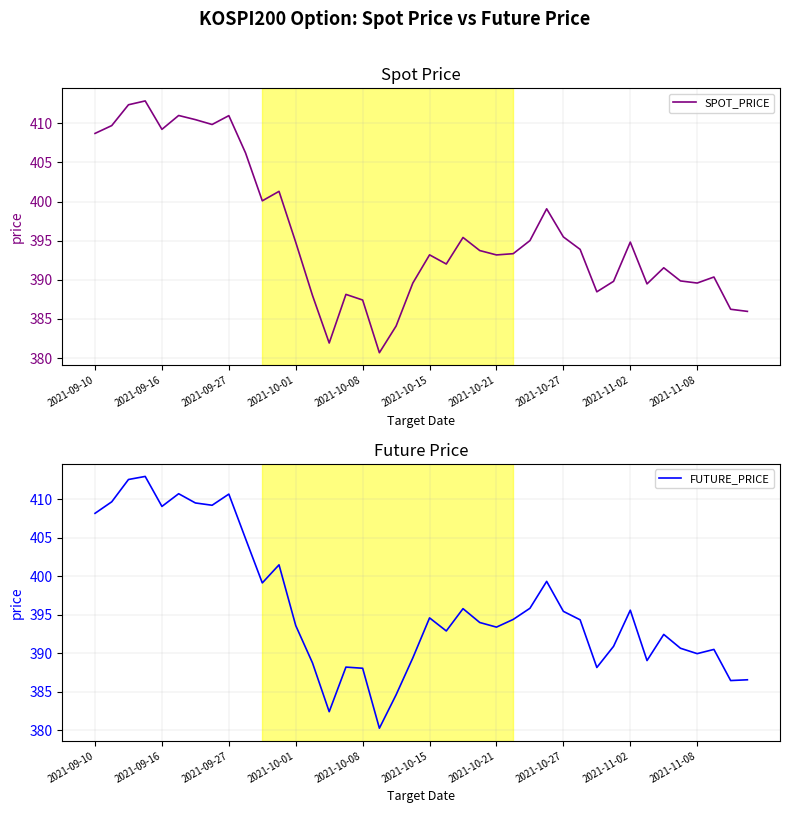

What is the sum of all SPOT_PRICE values?

15837.8